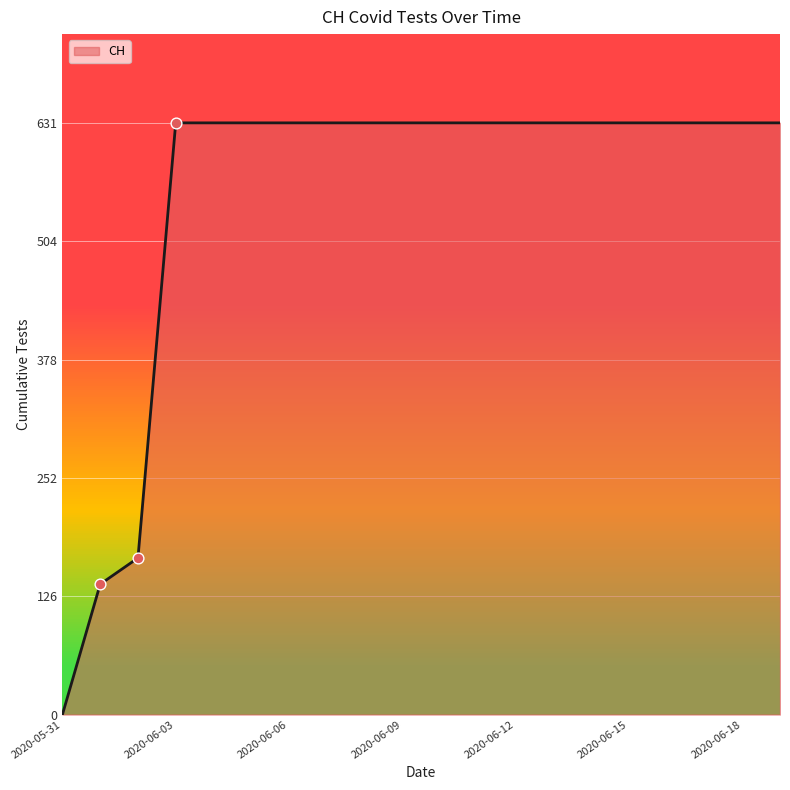

What is the greatest value displayed?

631